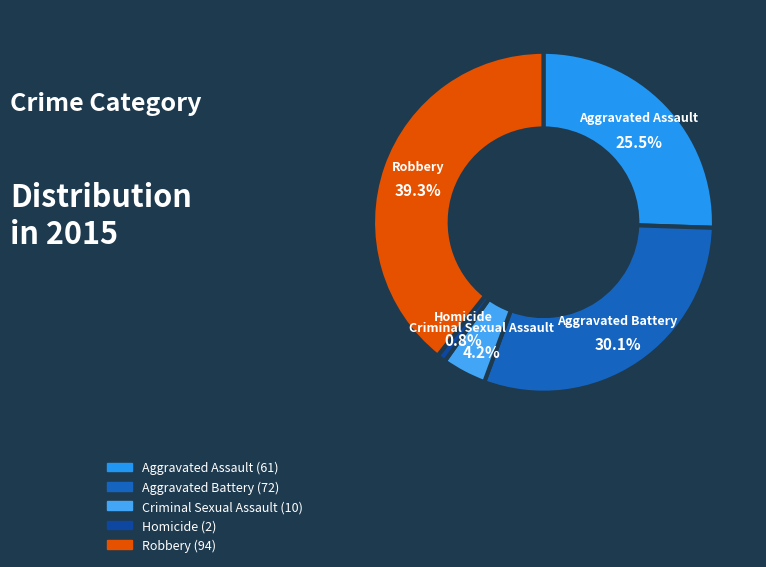

Approximately how many times larger is the value at Aggravated Battery compared to Criminal Sexual Assault?

7.2